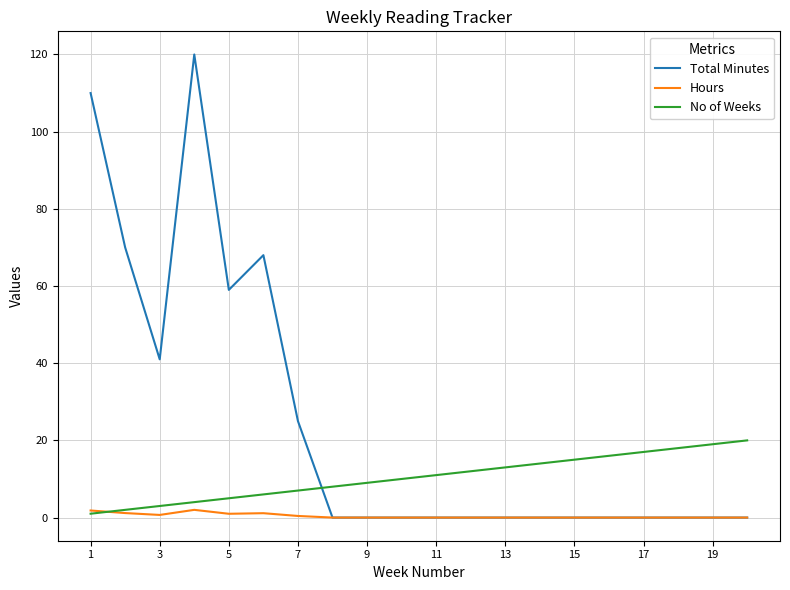

At how many categories does at least one series exceed 86?

2